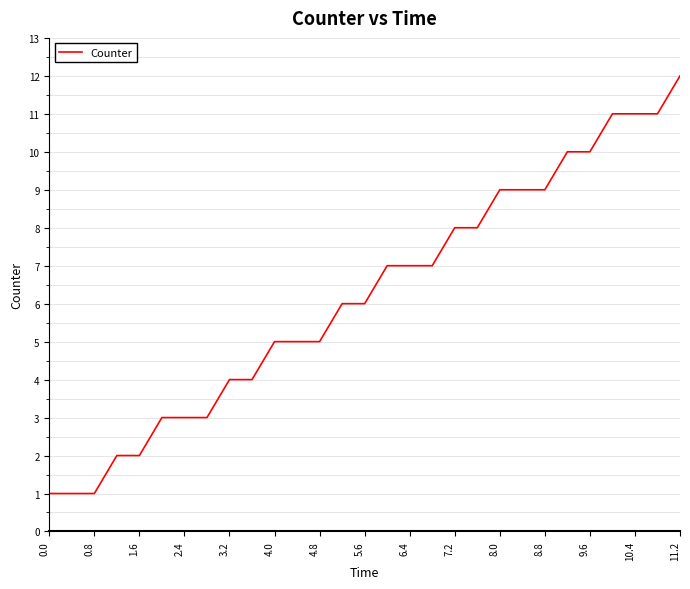

What is the difference between the maximum and minimum values?

11